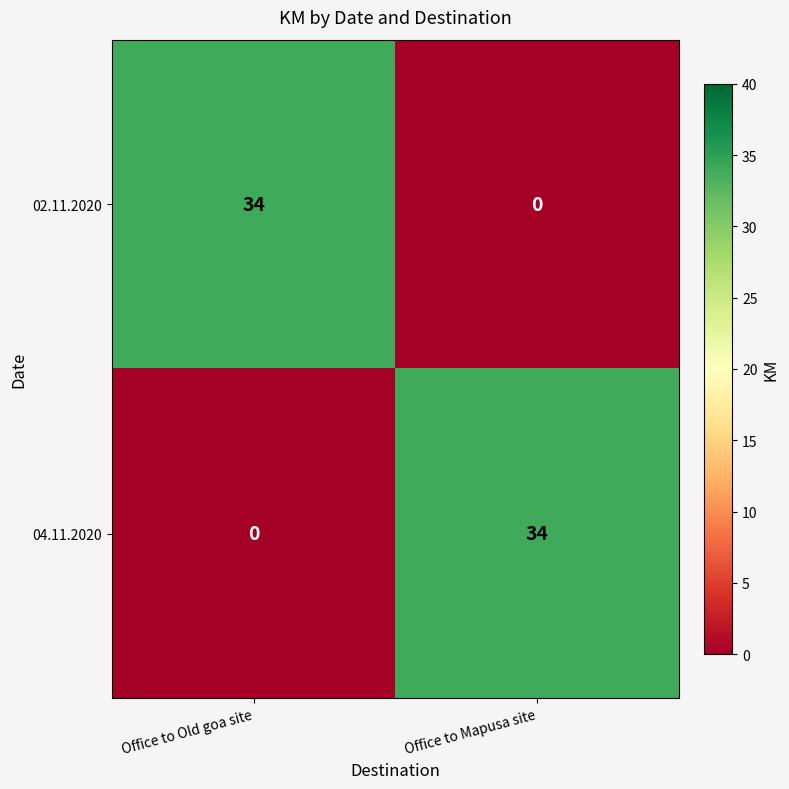

True or false: 04.11.2020 has a value of 34 at Office to Mapusa site.

True